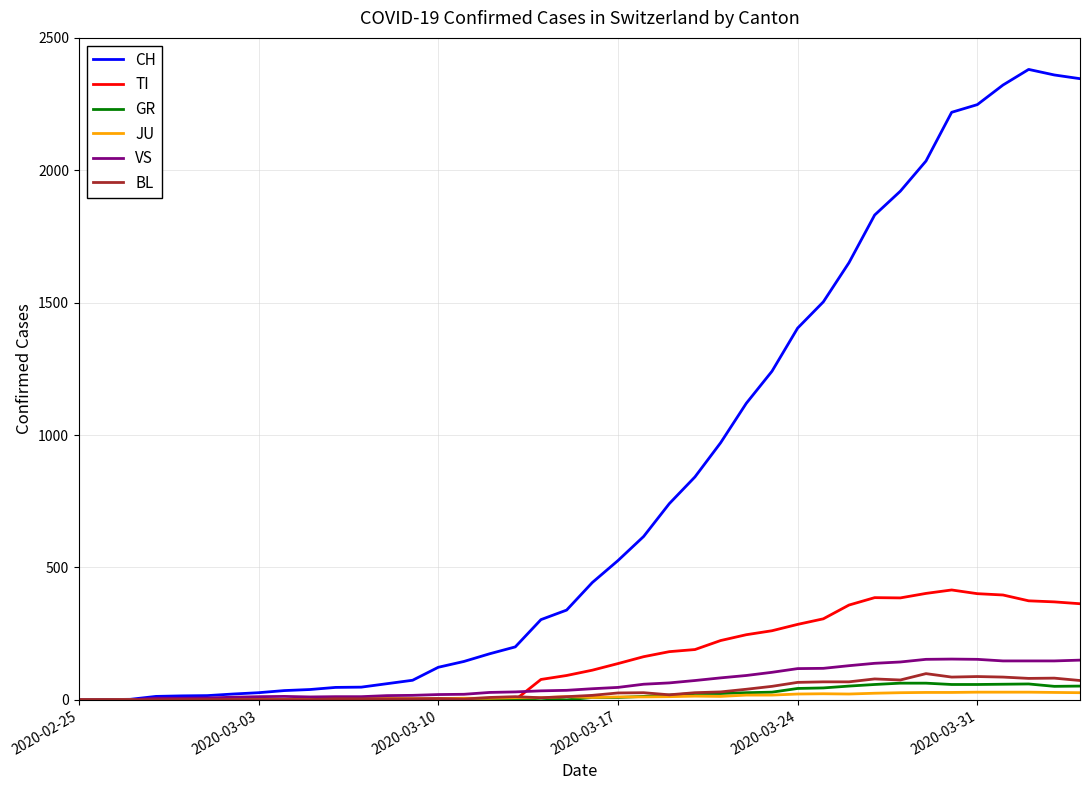

Which series has the largest range (max minus min)?

CH